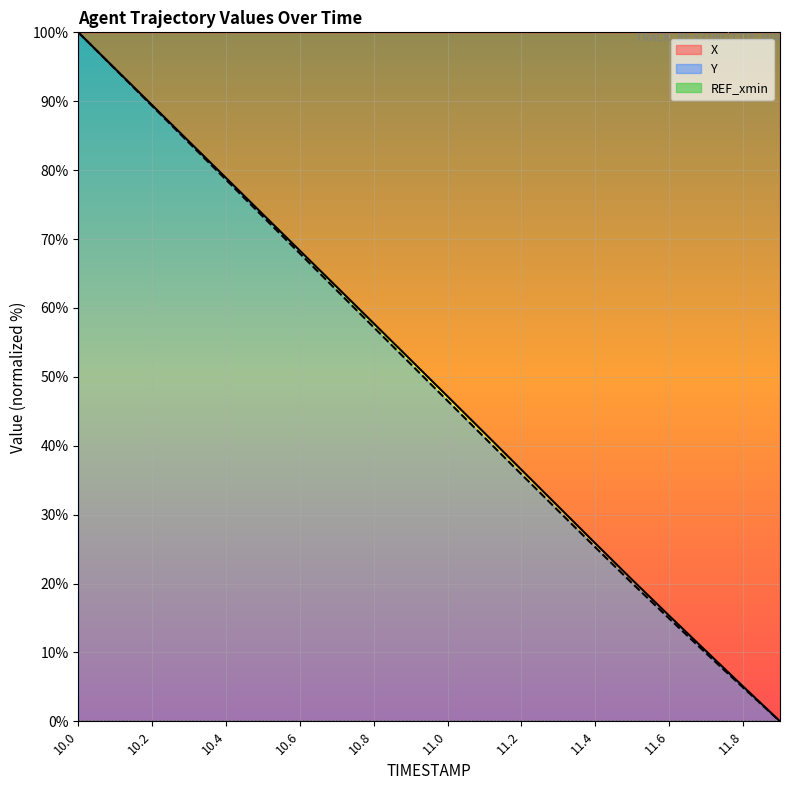

The value of X at 11.6 is 4.3. True or false?

False